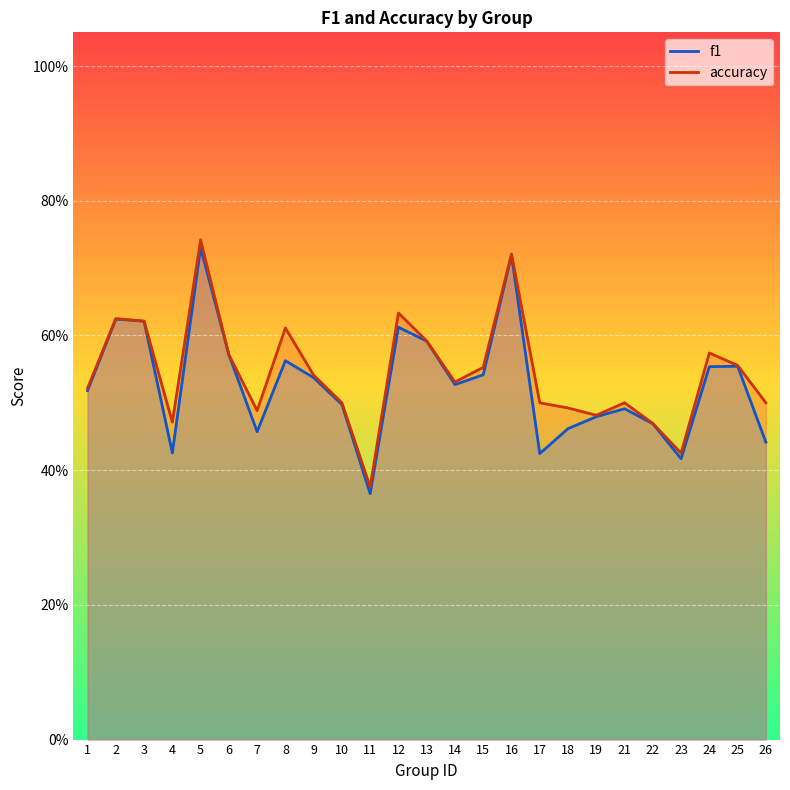

Where is the first local minimum for f1?

4